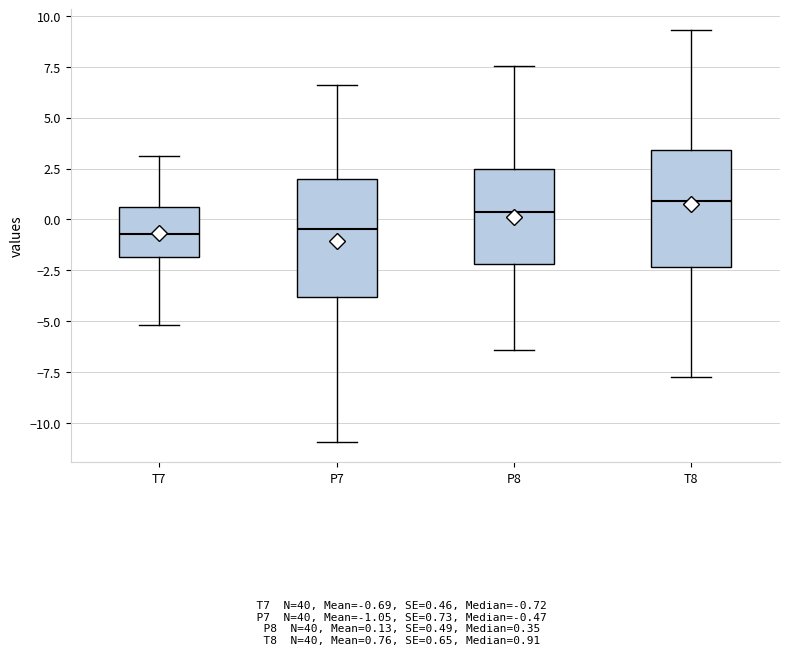

Which box has the highest median line?

T8